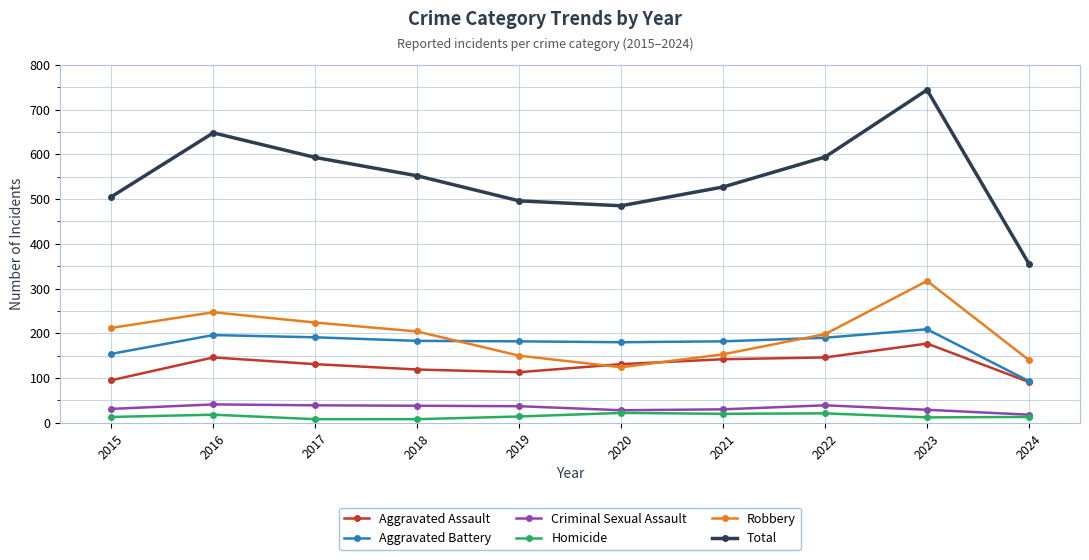

How many interior local peaks does the Robbery series have?

2